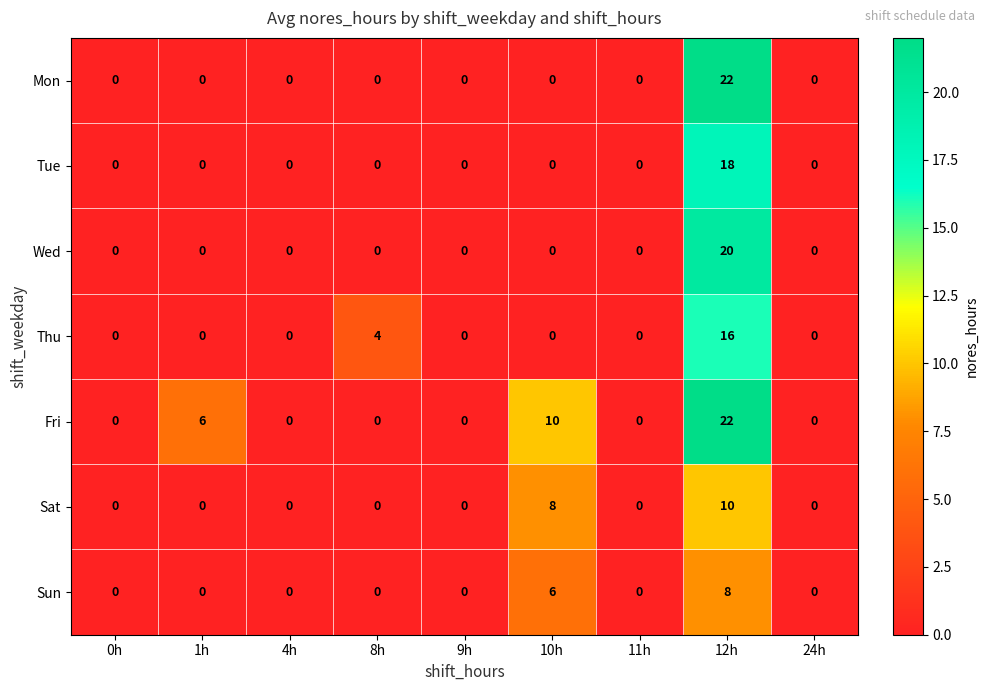

Between 1h and 24h, which series saw the biggest shift?

Fri